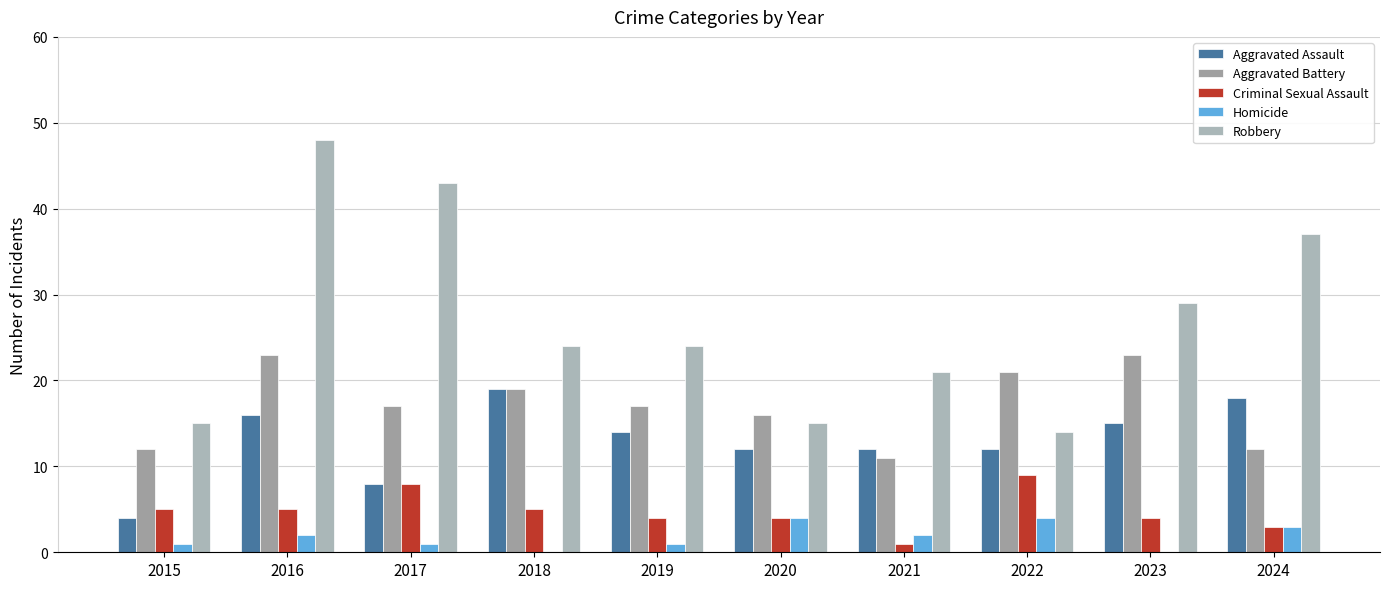

Reading left to right, list all the values displayed in this chart.

Aggravated Assault: 2015=4	2016=16	2017=8	2018=19	2019=14	2020=12	2021=12	2022=12	2023=15	2024=18
Aggravated Battery: 2015=12	2016=23	2017=17	2018=19	2019=17	2020=16	2021=11	2022=21	2023=23	2024=12
Criminal Sexual Assault: 2015=5	2016=5	2017=8	2018=5	2019=4	2020=4	2021=1	2022=9	2023=4	2024=3
Homicide: 2015=1	2016=2	2017=1	2018=0	2019=1	2020=4	2021=2	2022=4	2023=0	2024=3
Robbery: 2015=15	2016=48	2017=43	2018=24	2019=24	2020=15	2021=21	2022=14	2023=29	2024=37